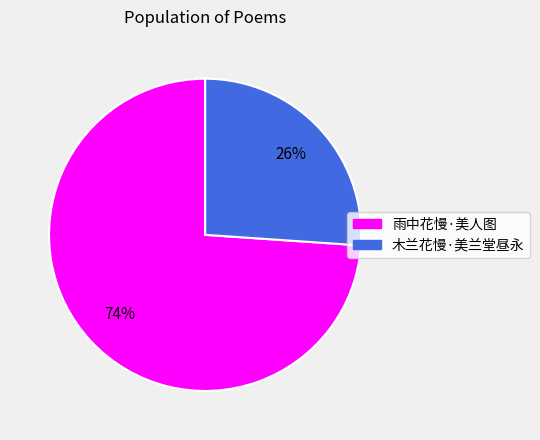

What percentage is the 木兰花慢·美兰堂昼永 slice, to the nearest percent?

26%